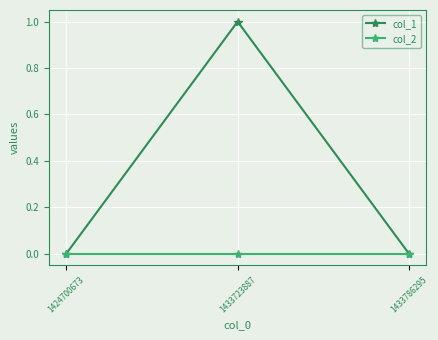

What is the difference between the maximum and minimum values in the col_1 series?

1